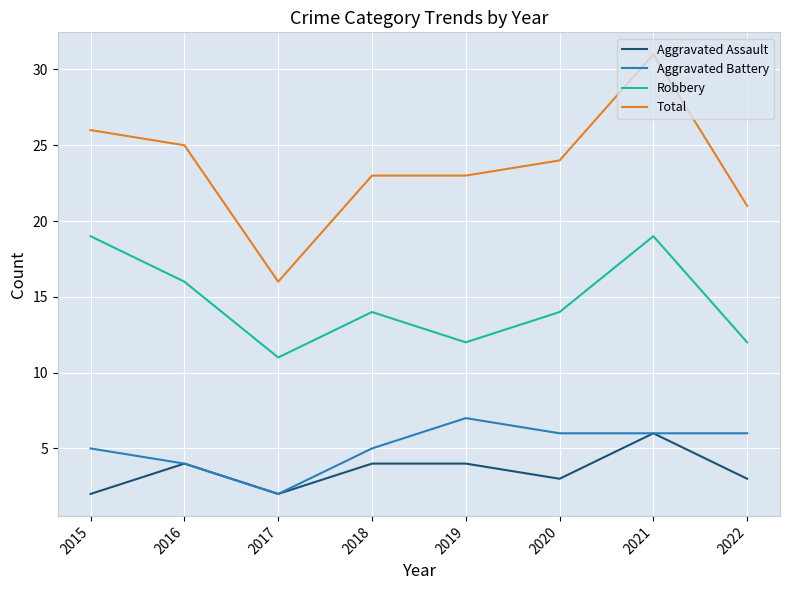

Which series has the largest range (max minus min)?

Total